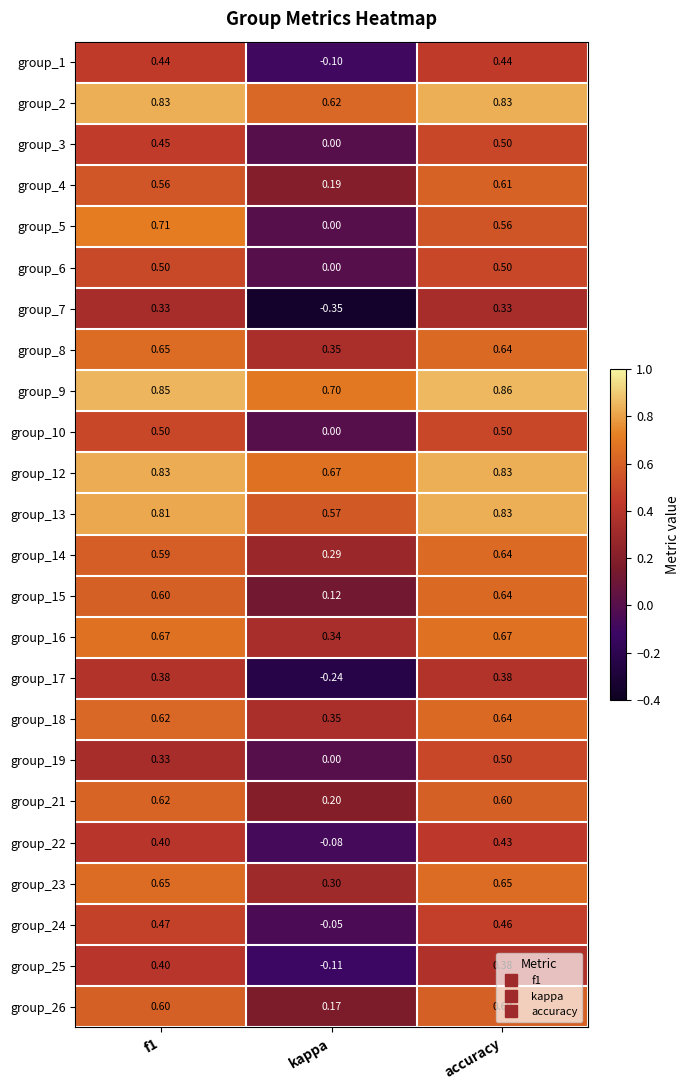

Where is group_22 nearest to the value 0?

kappa